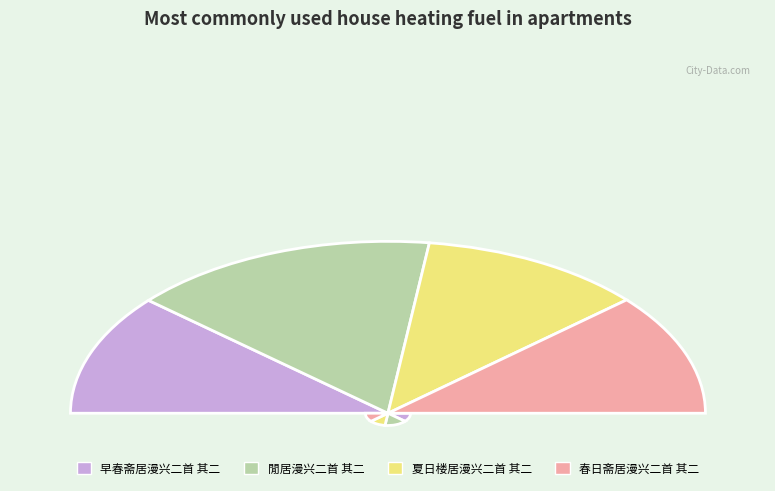

Which slice is the largest?

閒居漫兴二首 其二